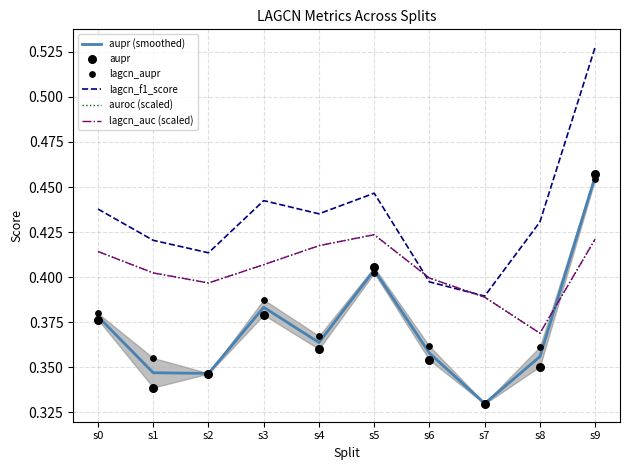

At how many categories does at least one series exceed 0?

10